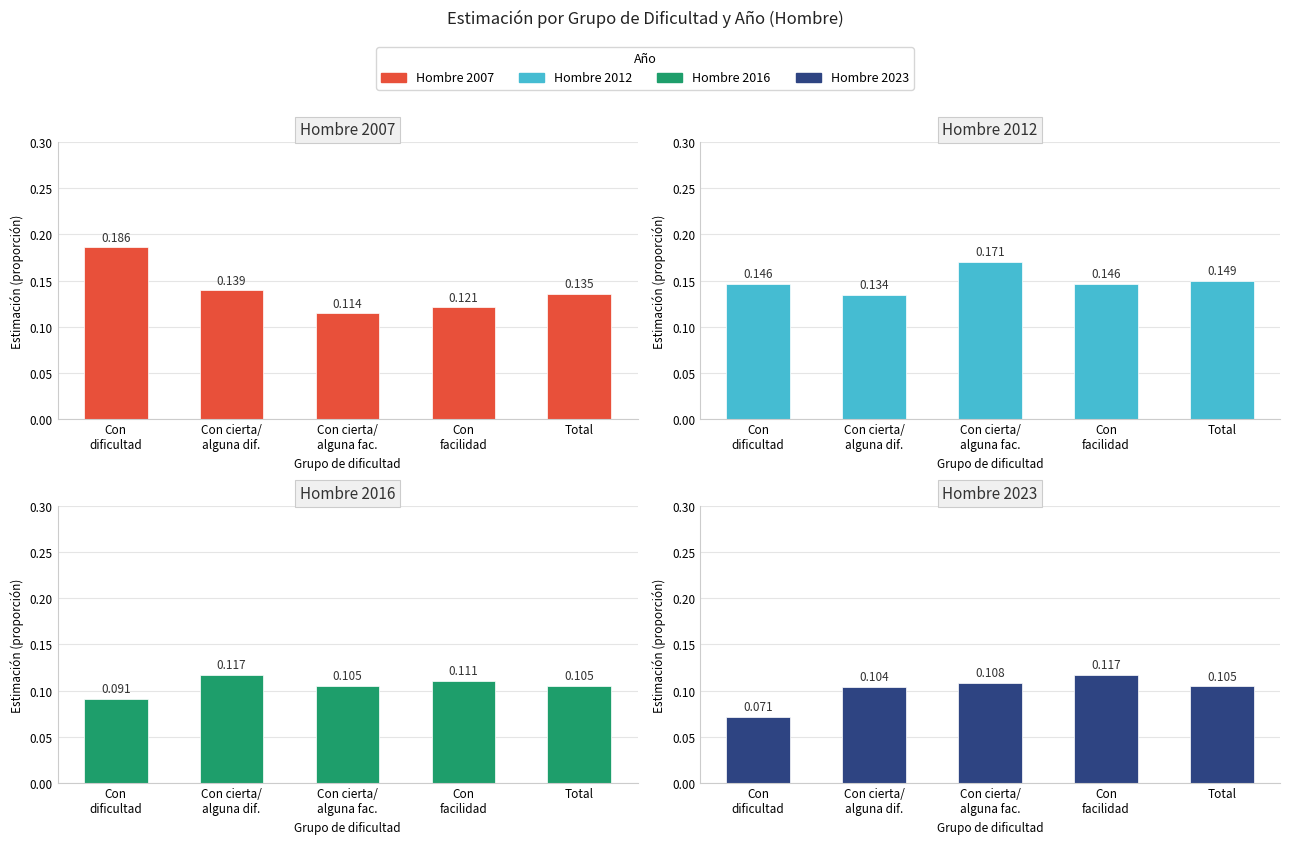

How many data points does each series have?

5